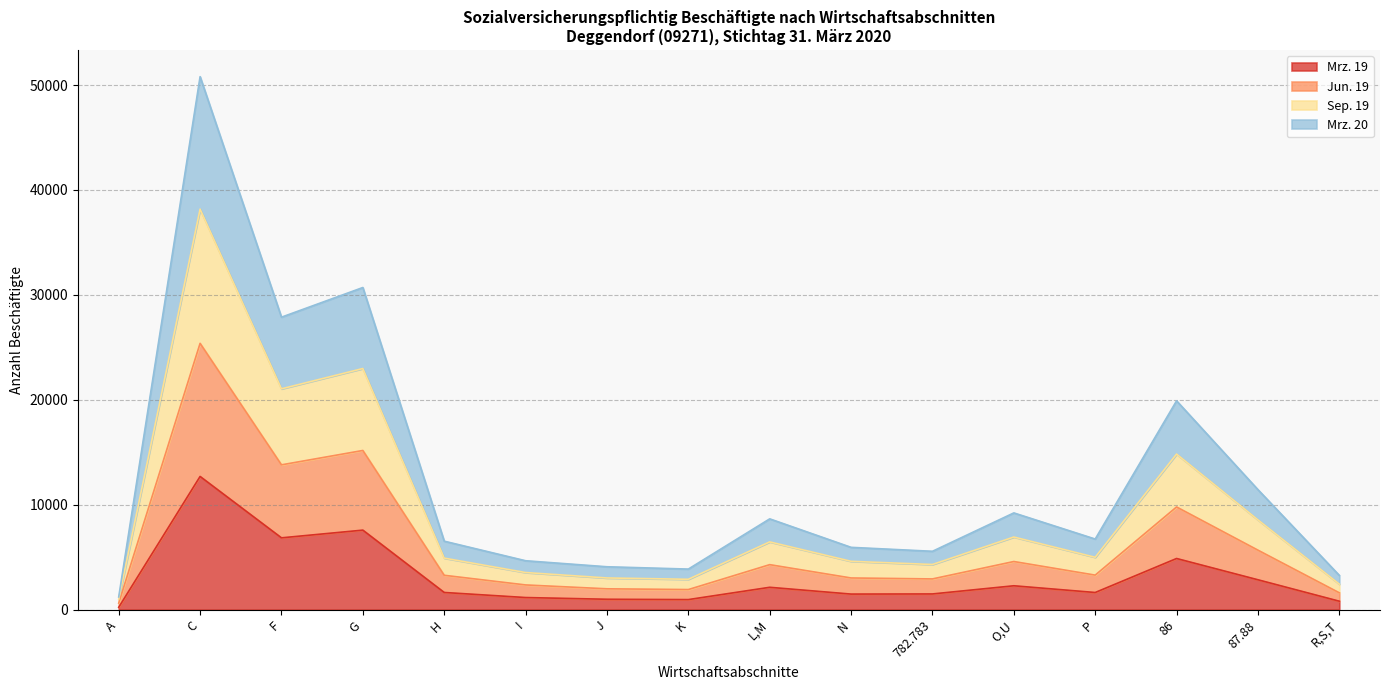

At which category is the sum across all series the highest?

C